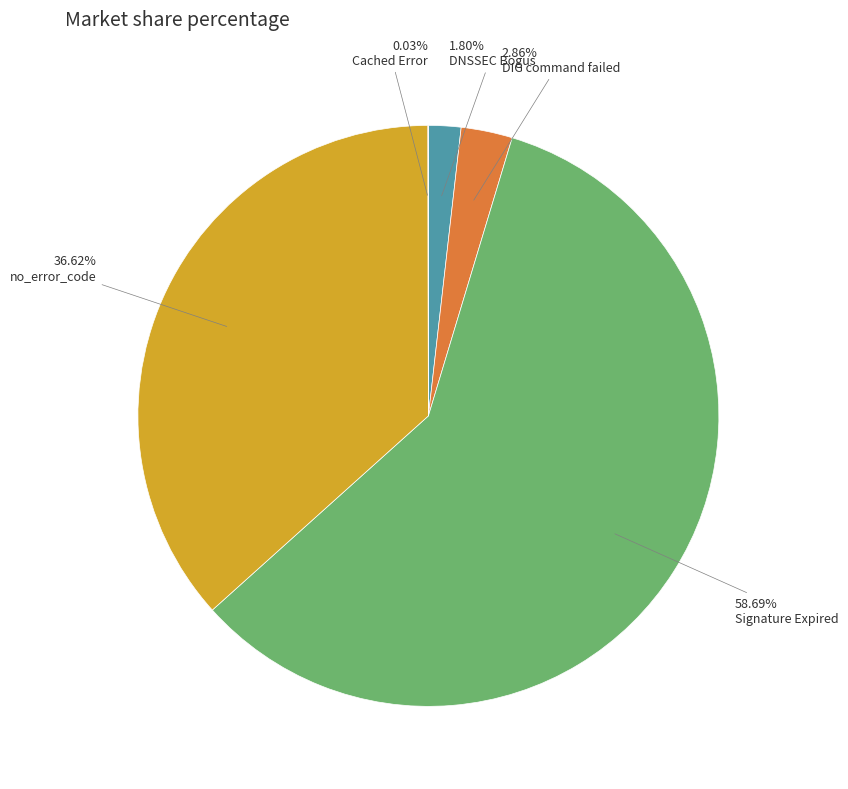

Which has a higher value, DIG command failed or DNSSEC Bogus?

DIG command failed